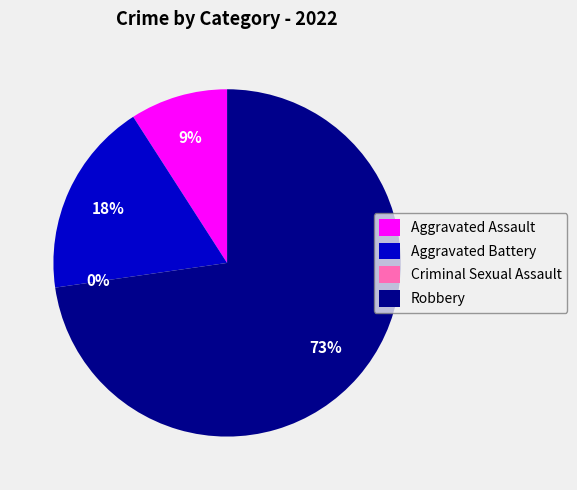

Is Robbery the majority of the pie?

Yes